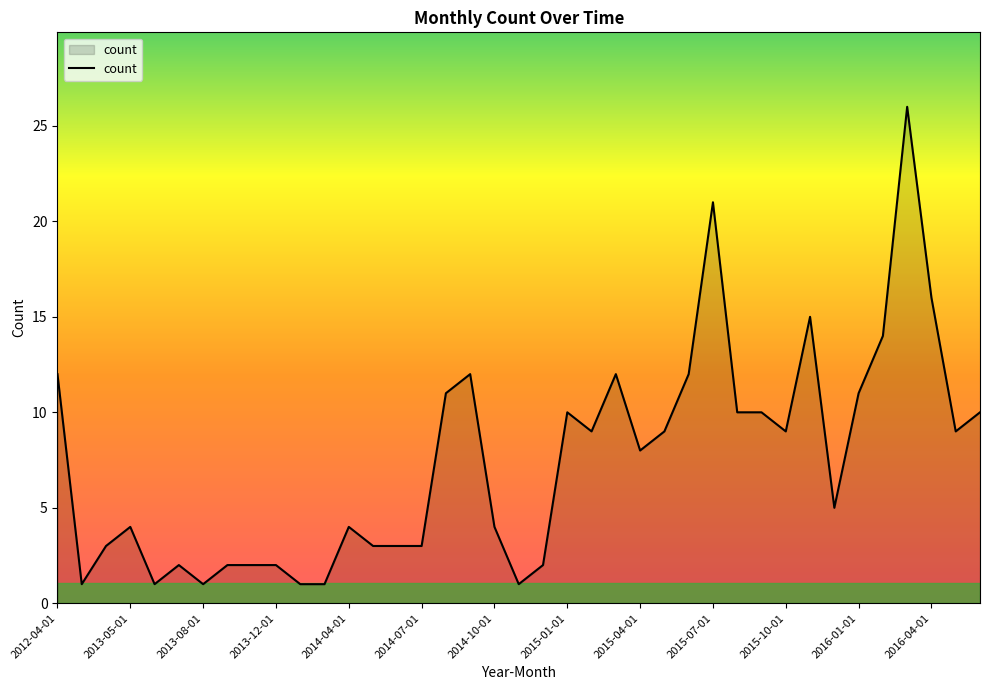

What is the difference between the maximum and minimum values?

25